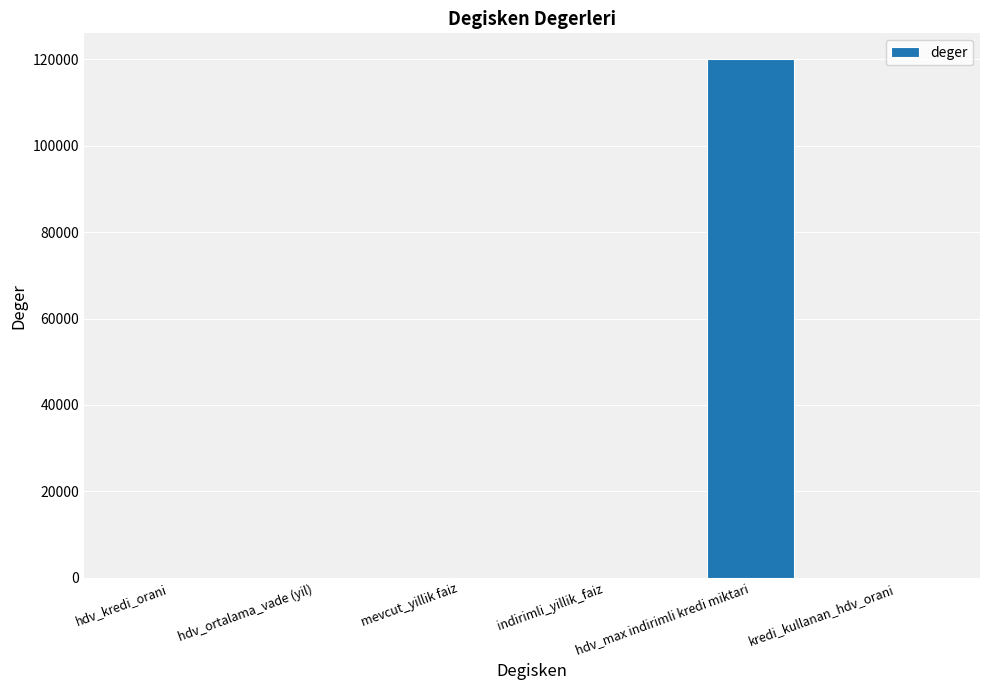

True or false: the data shows 3.0 at hdv_ortalama_vade (yil).

True